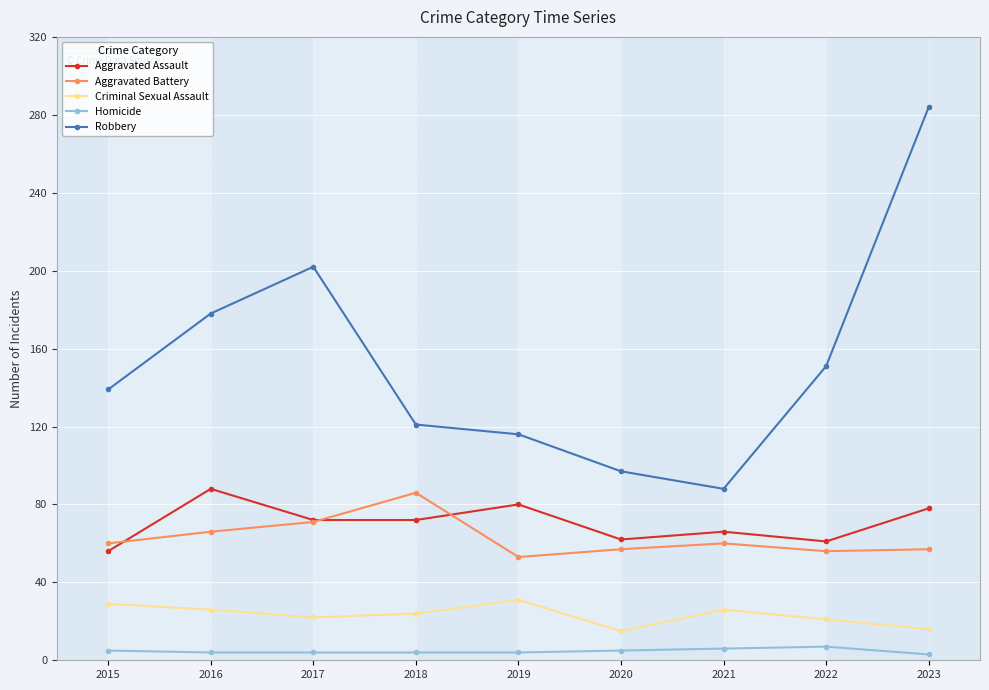

At which label does Aggravated Battery reach its minimum?

2019